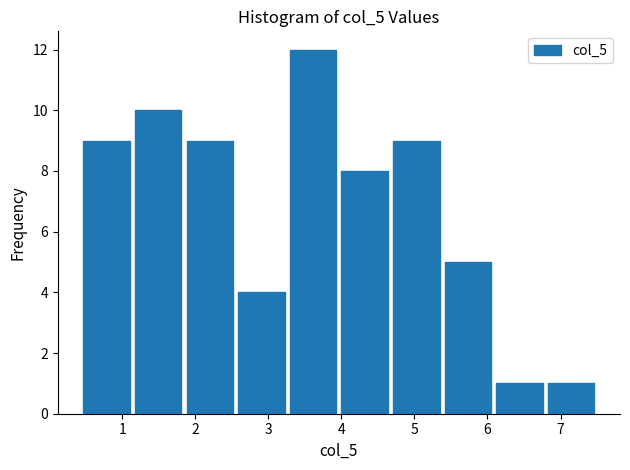

Reading left to right, transcribe this chart: for each bar, give the range it covers on the x-axis and its height. Neither the bar edges nor the heights are printed on the chart, so give them approximately, as read against the axes.

0.4 to 1.1: 9
1.1 to 1.8: 10
1.8 to 2.6: 9
2.6 to 3.3: 4
3.3 to 4.0: 12
4.0 to 4.7: 8
4.7 to 5.4: 9
5.4 to 6.1: 5
6.1 to 6.8: 1
6.8 to 7.5: 1